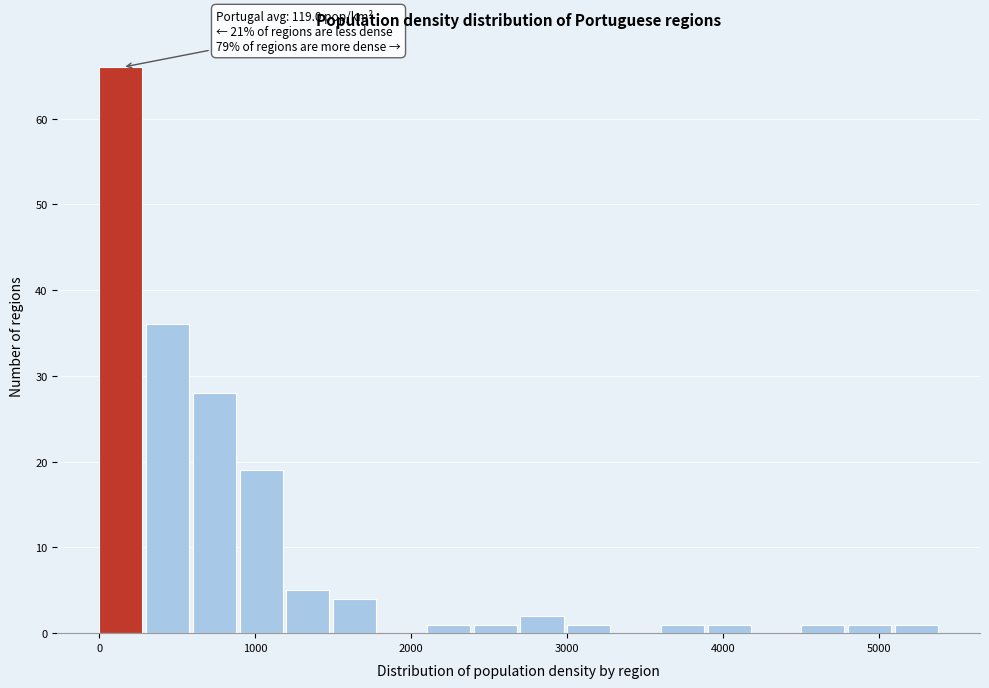

Around what value on the x-axis is the tallest bar? Give the approximate position of its centre, as read against the axis.

100